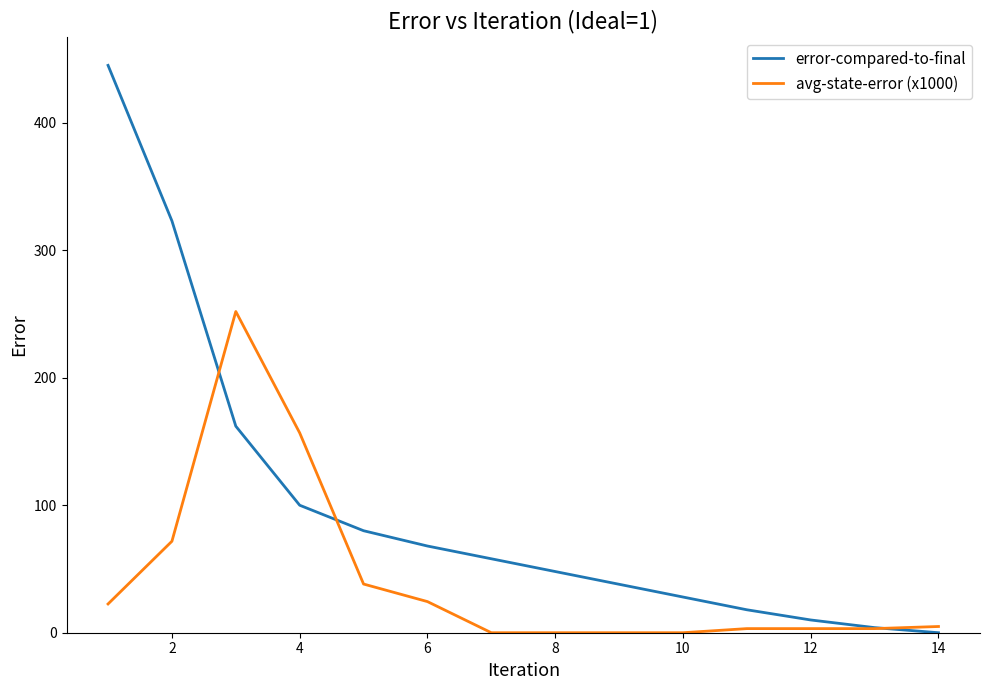

List the series in order of their overall mean, lowest first.

avg-state-error (x1000), error-compared-to-final